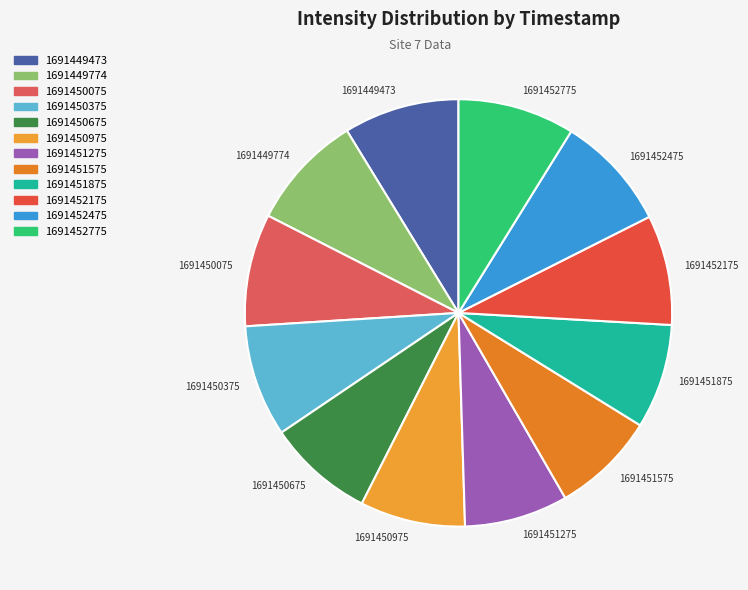

Combined, do 1691450075 and 1691451875 account for over 50%?

No